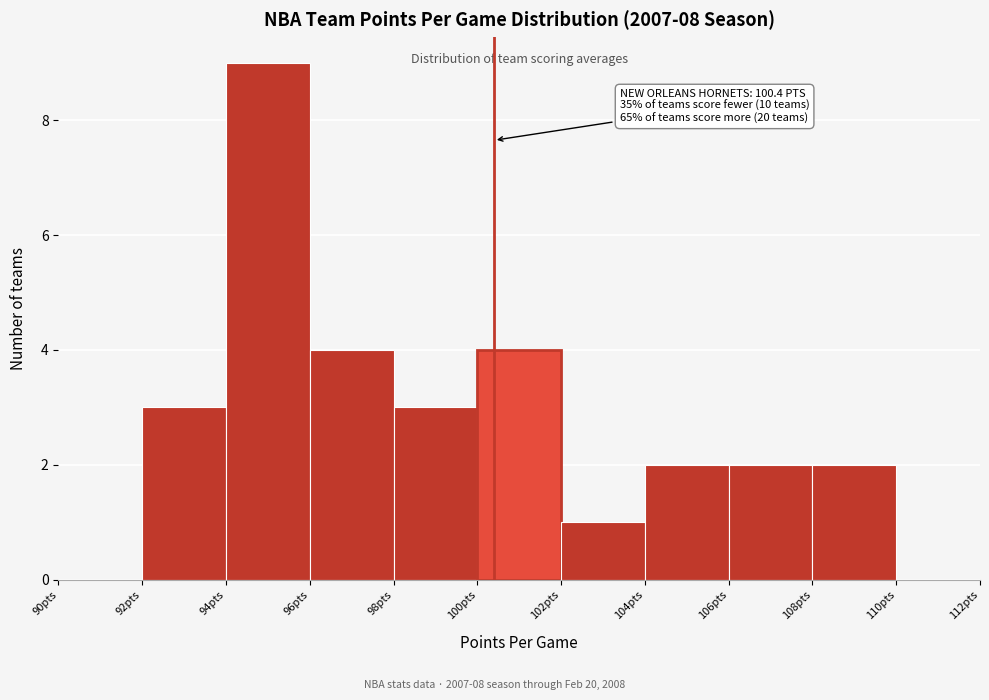

Which range on the x-axis has the tallest bar?

94 to 96